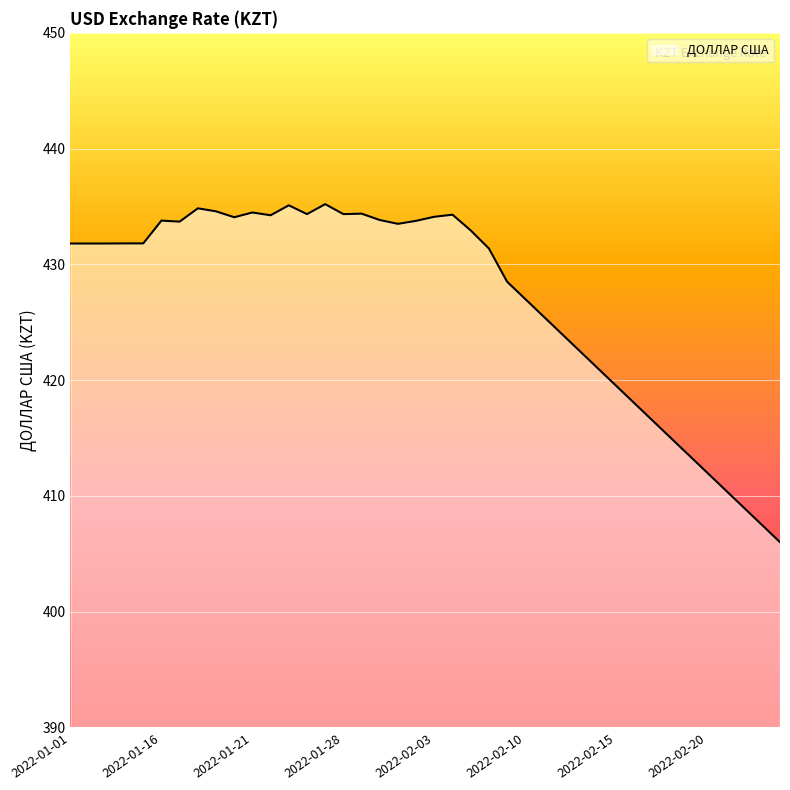

What is the smallest value displayed?

406.0